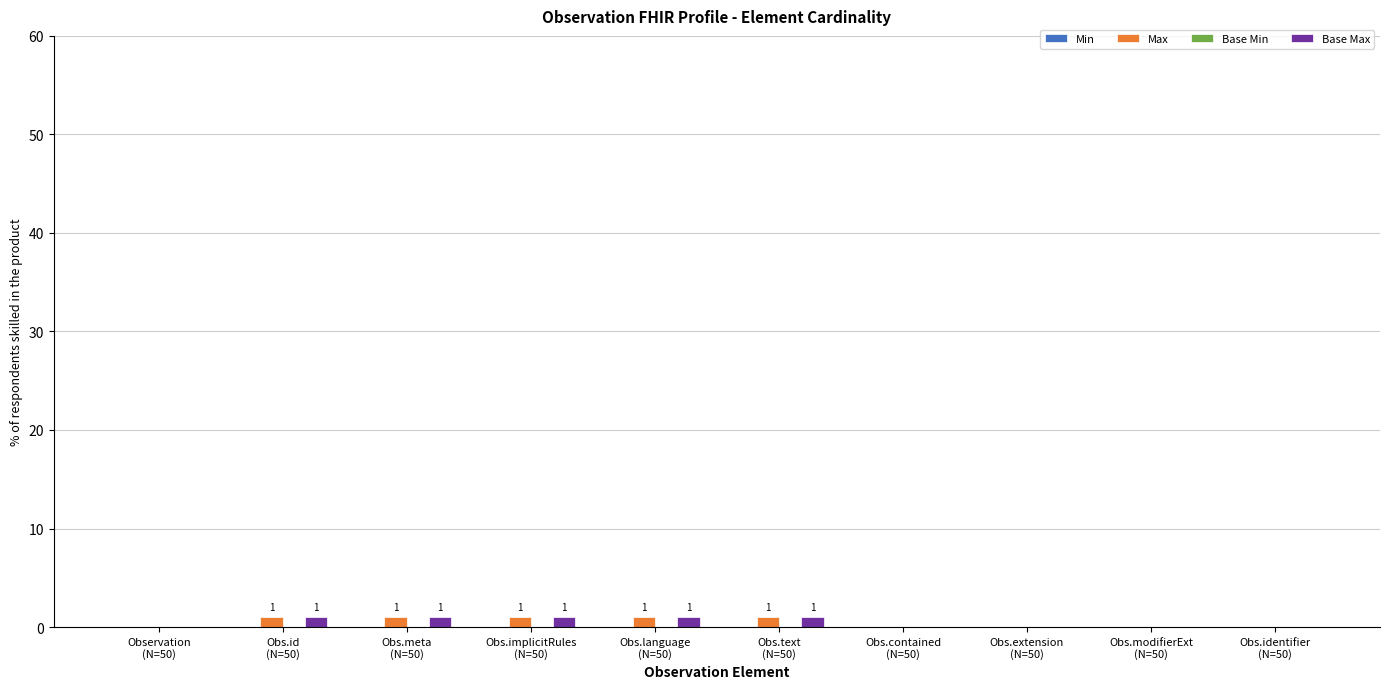

How many groups of bars are there?

10